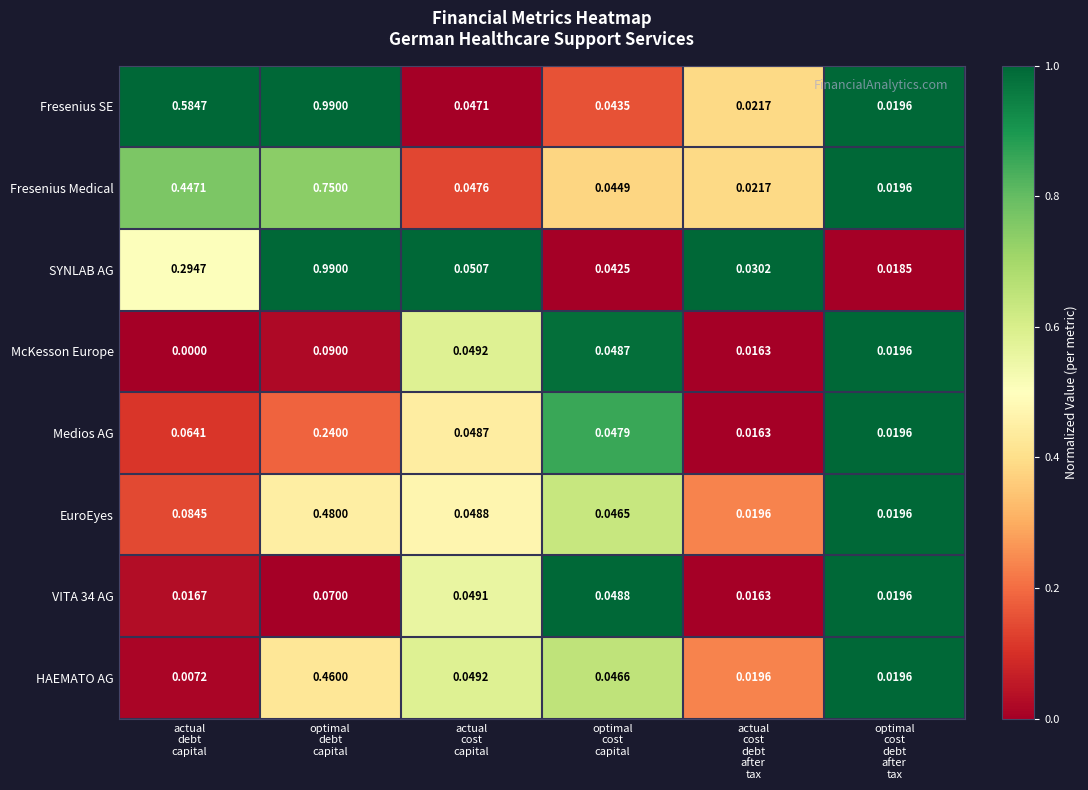

Which series has the widest spread of values?

SYNLAB AG